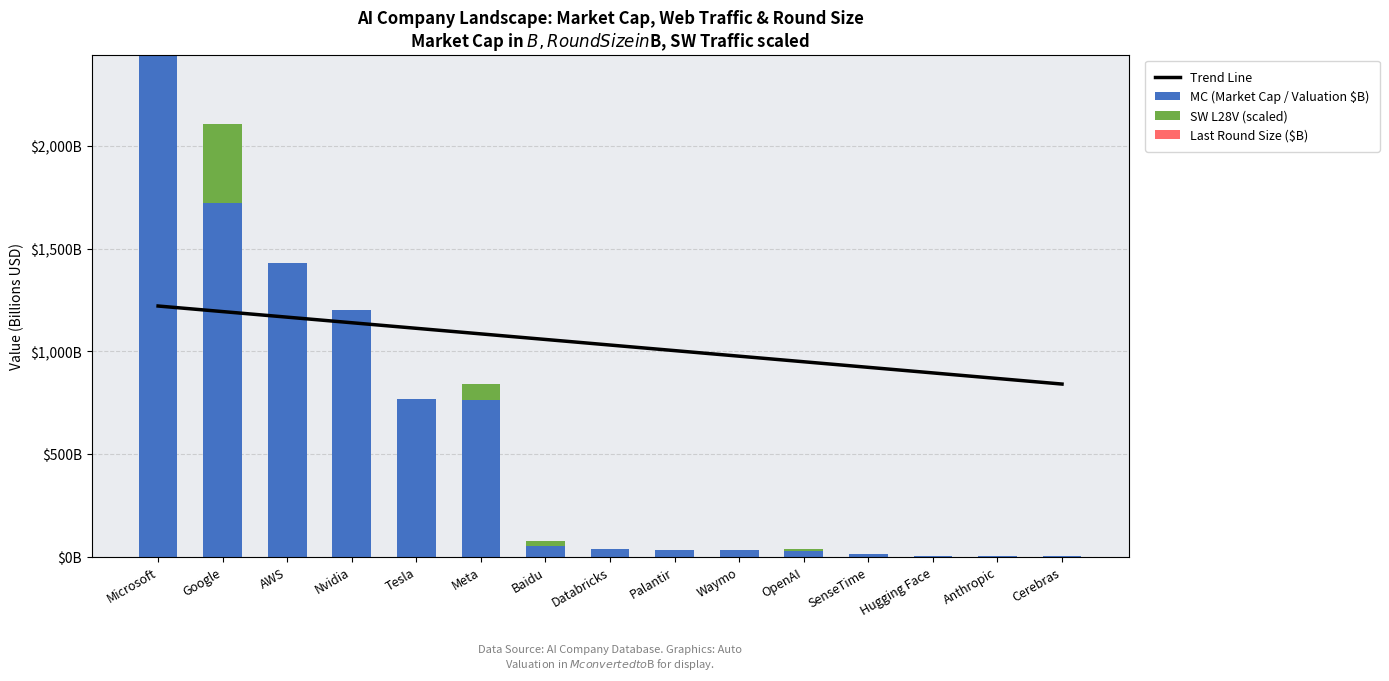

True or false: Trend Line has a value of 1378.2 at Cerebras.

False